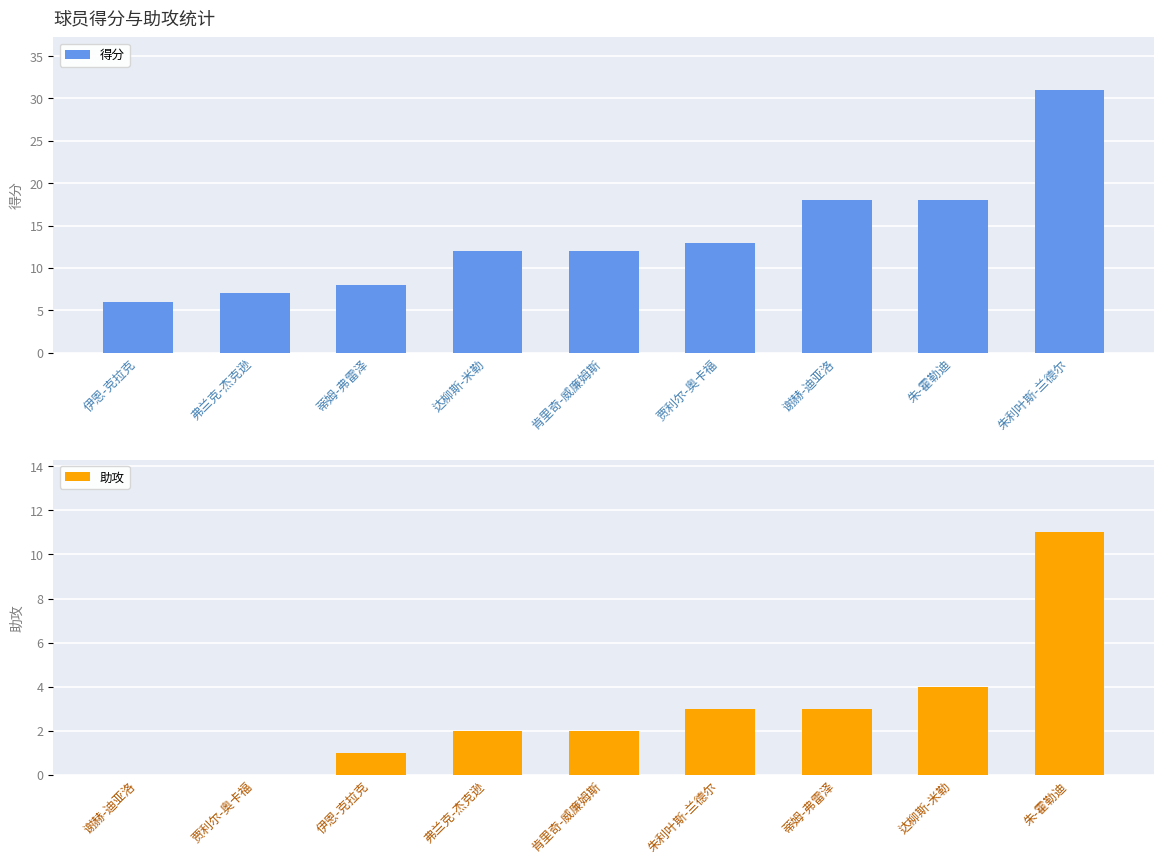

The value of 得分 at 朱-霍勒迪 is 5. True or false?

False